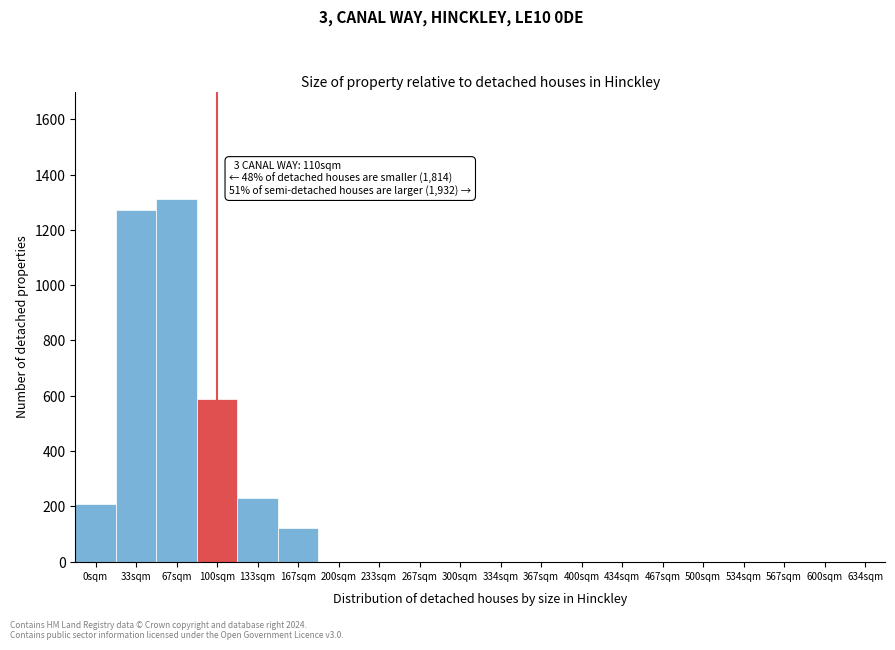

What is the sum of all values?

3730